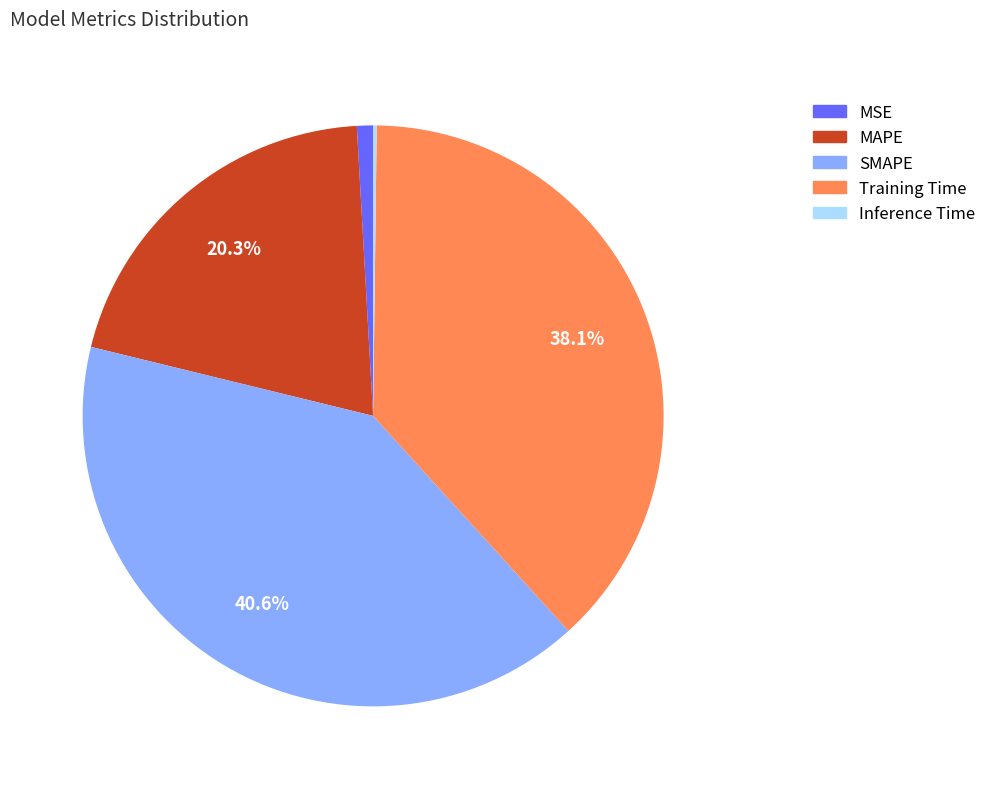

What is the largest slice in the pie chart?

SMAPE